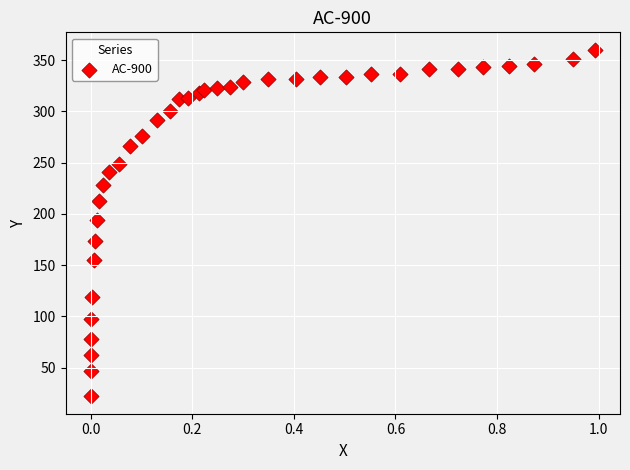

What is the range of Y values (max minus min)?

338.4